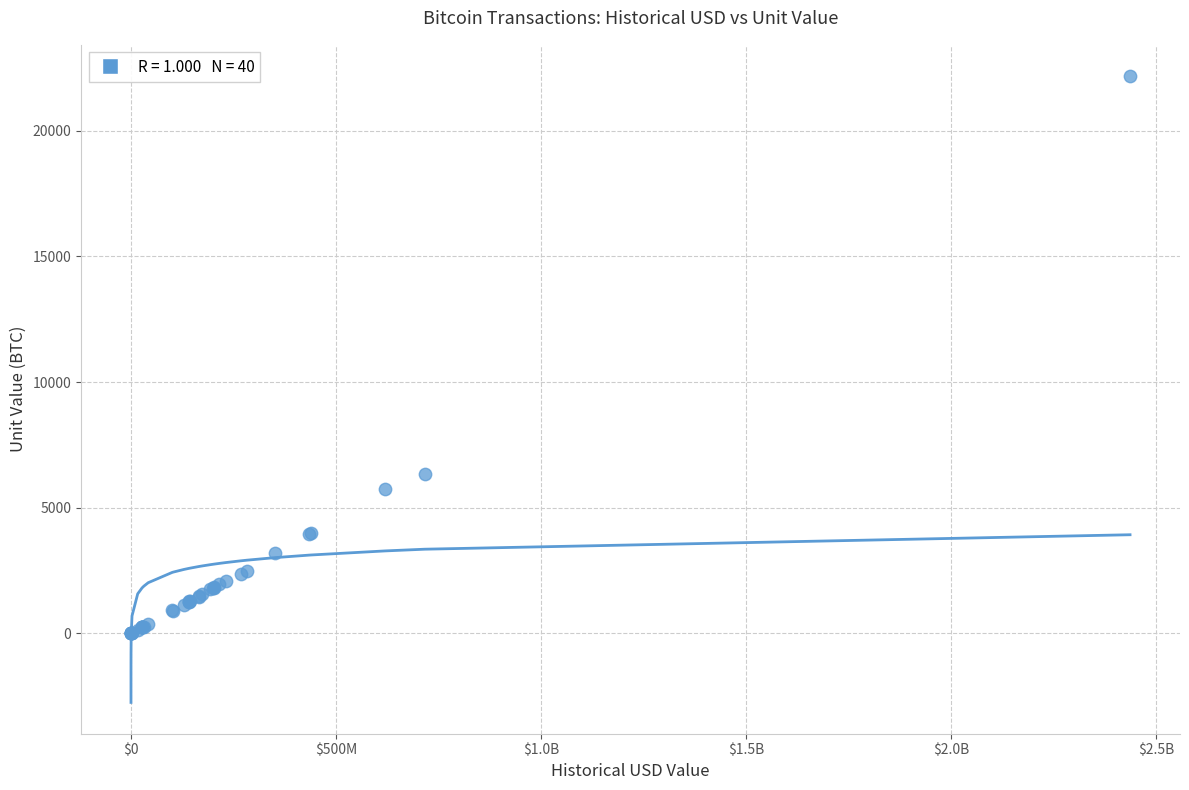

What Y value in the scatter plot is closest to 11084?

6336.3